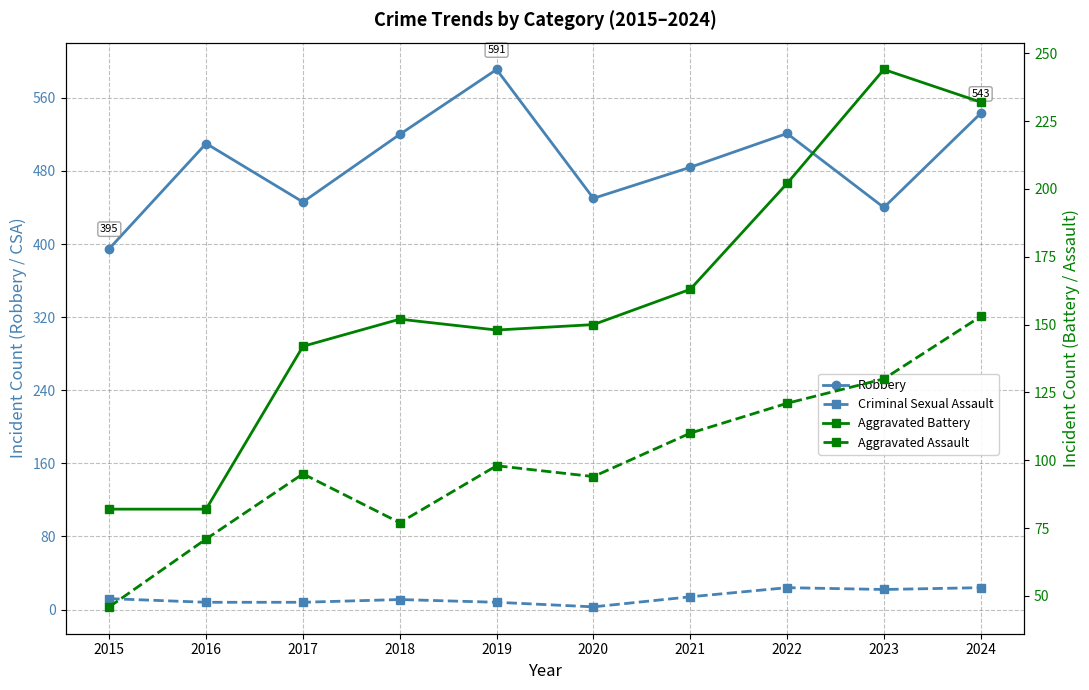

What is the maximum value shown in the chart?

591